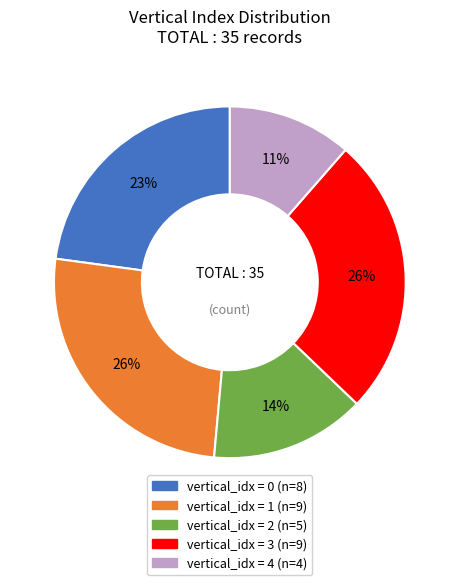

To the nearest percent, what is the average slice percentage?

20%